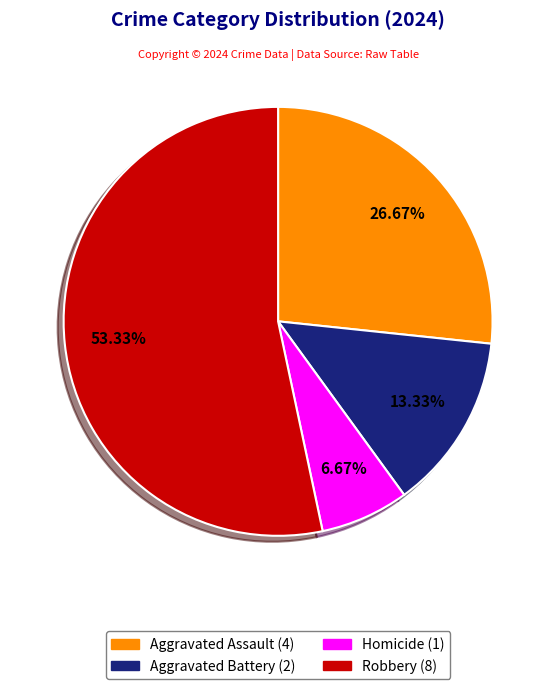

Which has a higher value, Robbery or Aggravated Assault?

Robbery